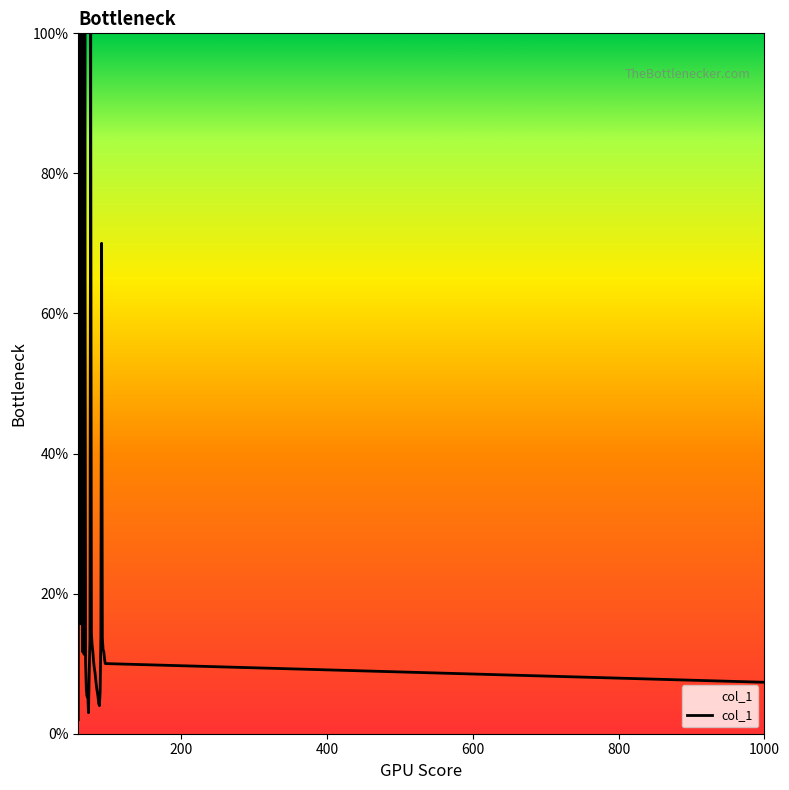

What is the difference between the maximum and minimum values?

98.0